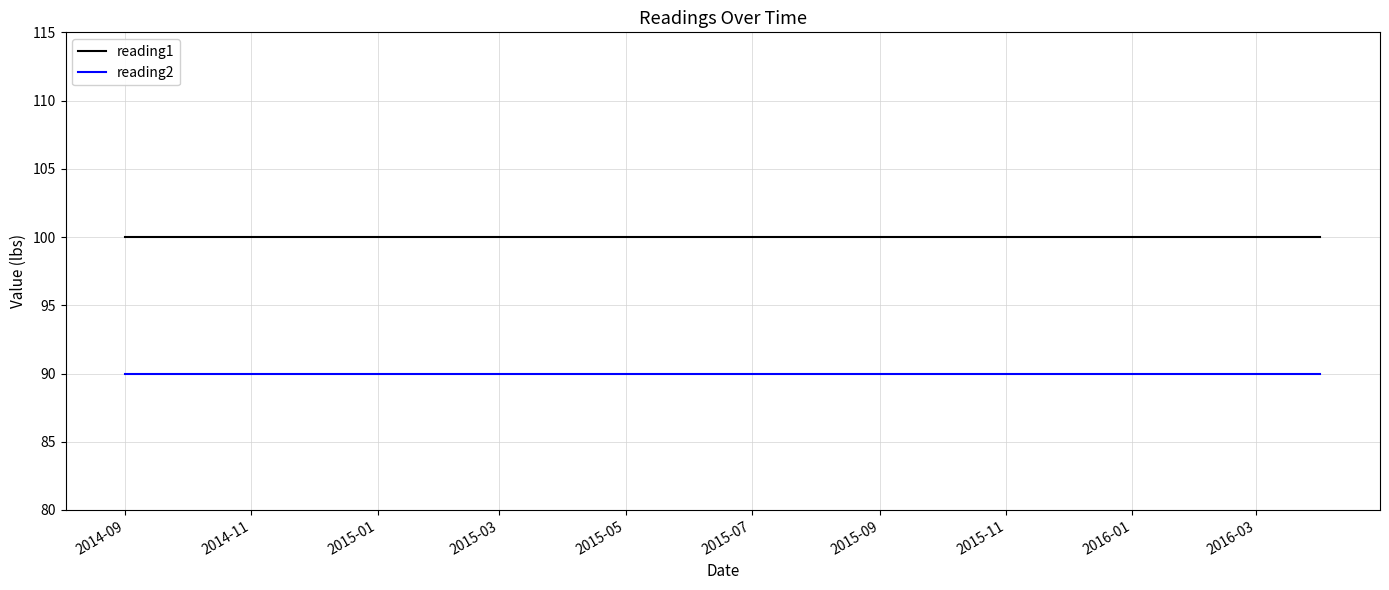

Rank the series by their average value, from highest to lowest.

reading1, reading2